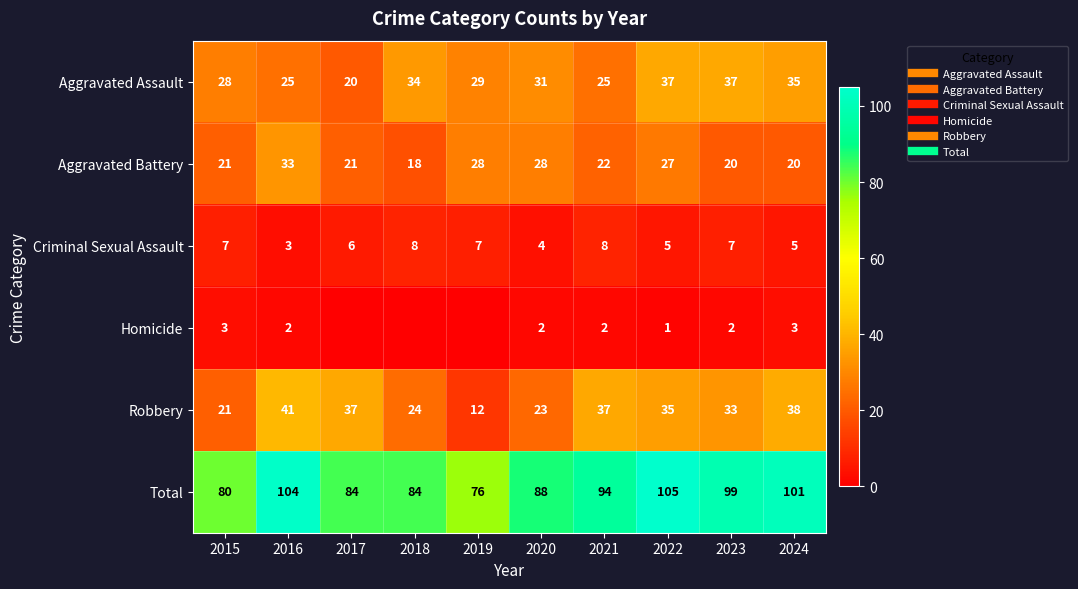

Which series has the largest total across all categories?

Total